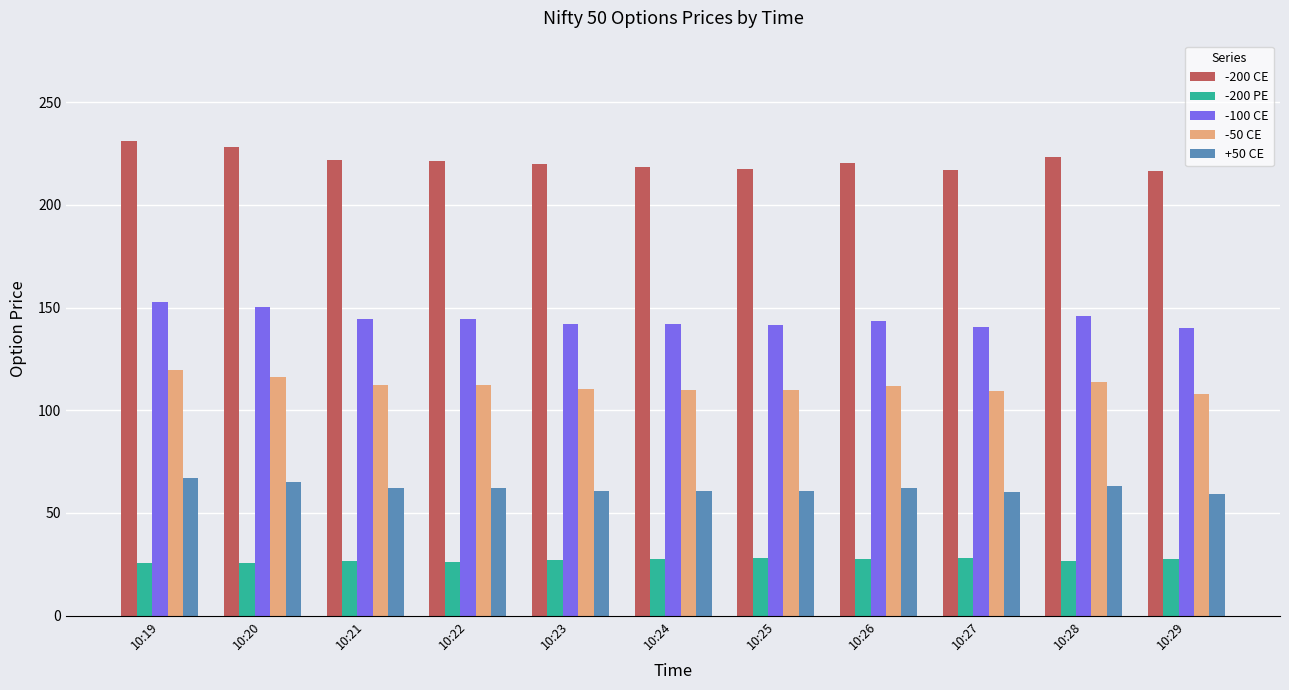

What are all the series names shown in the legend?

-200 CE, -200 PE, -100 CE, -50 CE, +50 CE